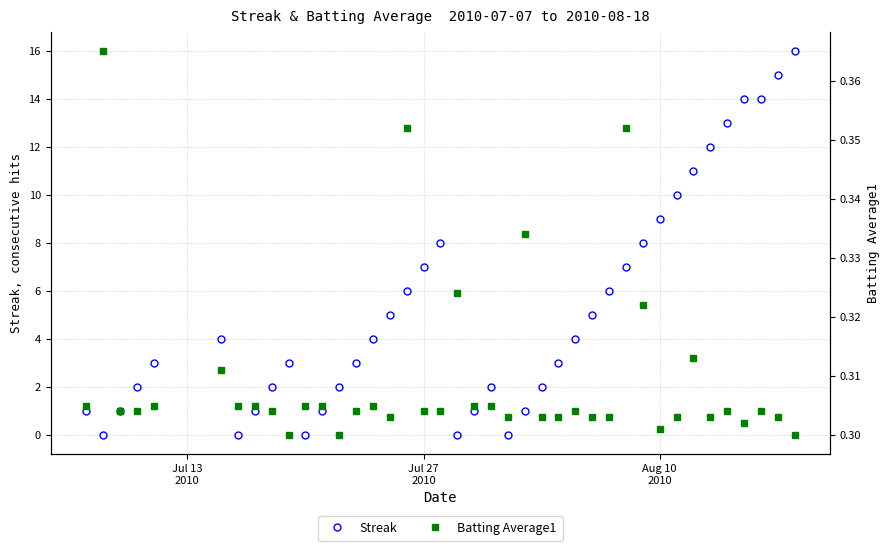

True or false: Streak has more than 1 interior local peaks.

True